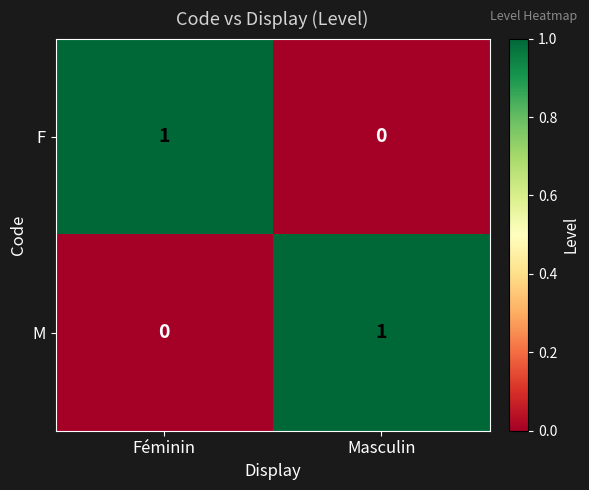

At Masculin, list the series in order from smallest to largest.

F, M